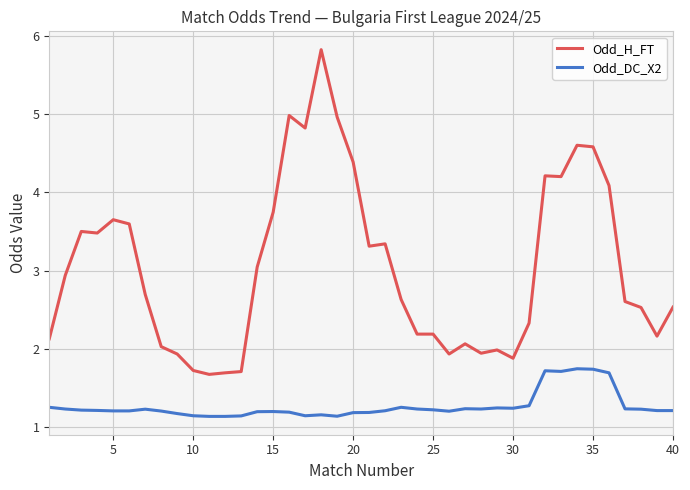

Rank the series by their maximum value, from highest to lowest.

Odd_H_FT, Odd_DC_X2